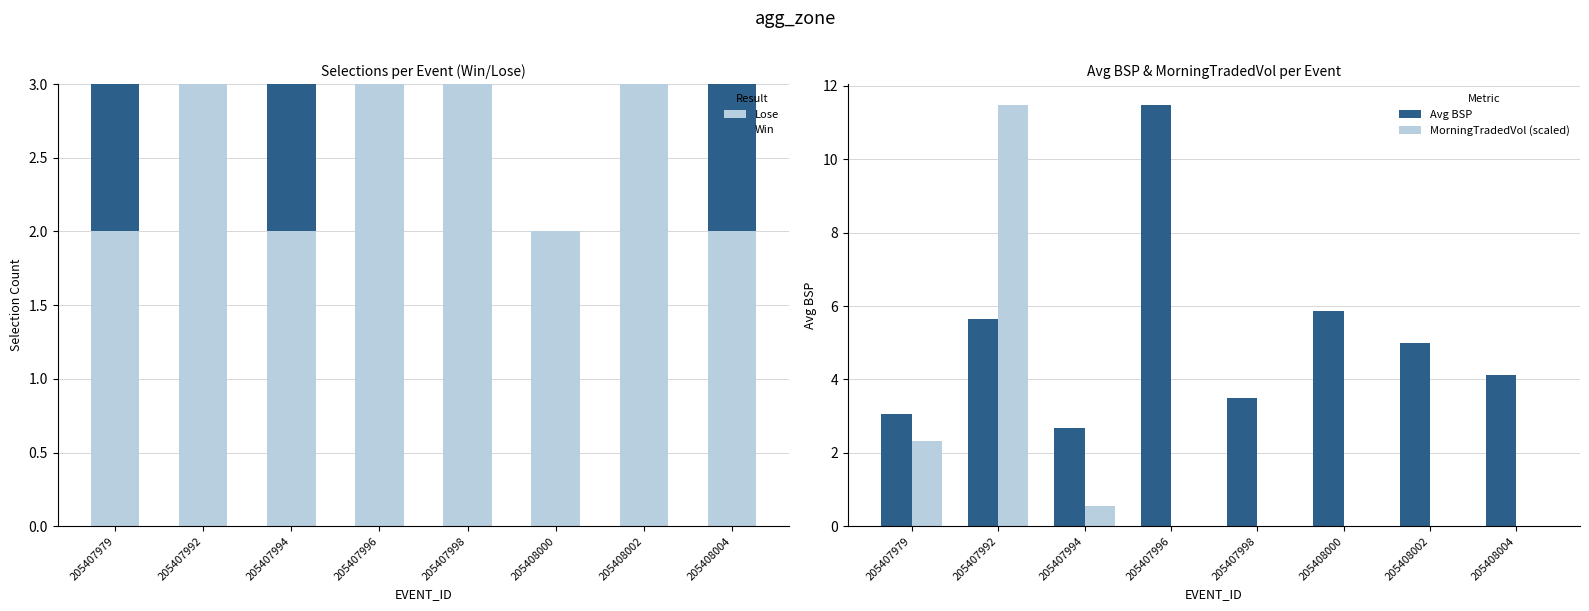

What is the sum of the Lose values at 205407992 and 205408000?

5